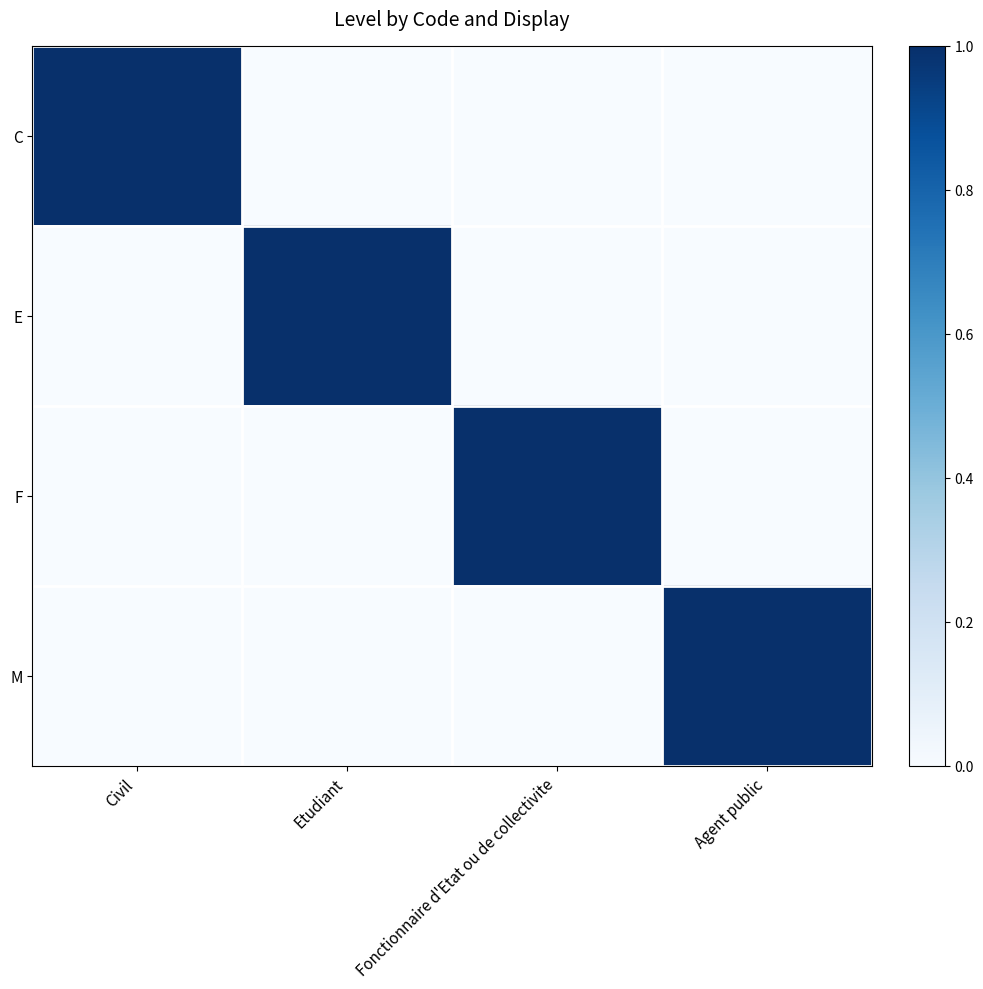

List the series in order of their peak value, highest first.

C, E, F, M